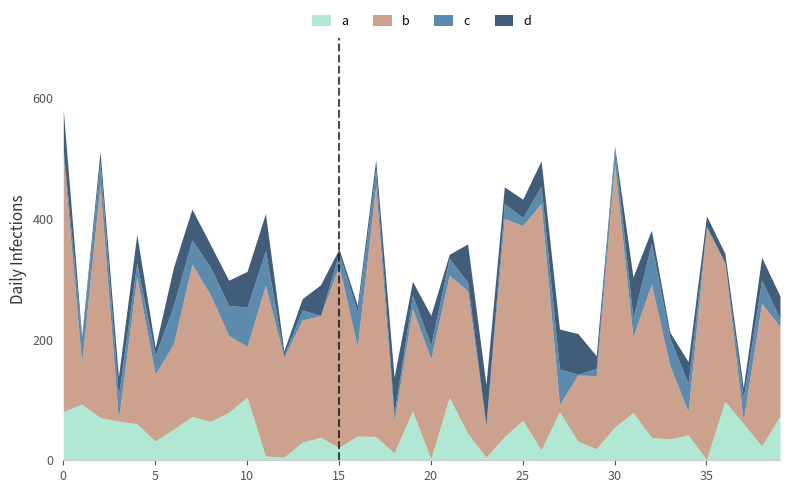

Rank the categories by a value from highest to lowest.

10, 21, 36, 1, 19, 0, 27, 9, 31, 39, 7, 2, 25, 3, 8, 37, 4, 30, 6, 22, 34, 16, 17, 24, 14, 32, 33, 5, 28, 13, 38, 15, 29, 26, 18, 11, 23, 12, 20, 35